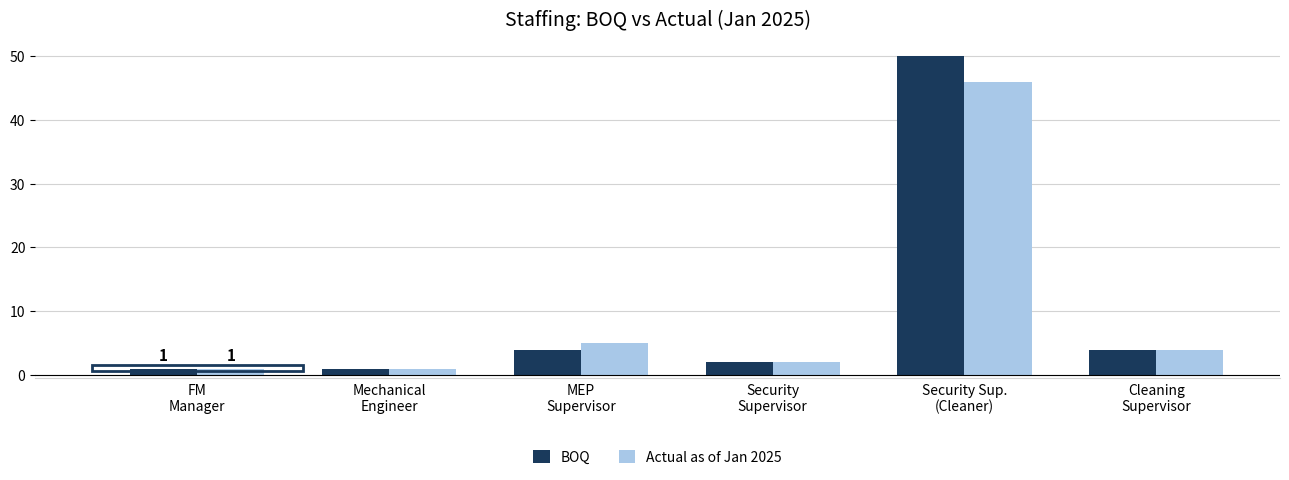

What is the average value of the BOQ series?

10